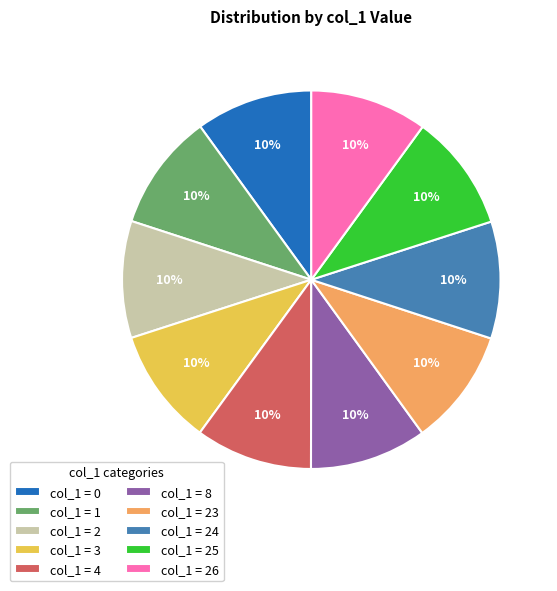

Do col_1 = 26 and col_1 = 8 together represent more than half of the pie?

No